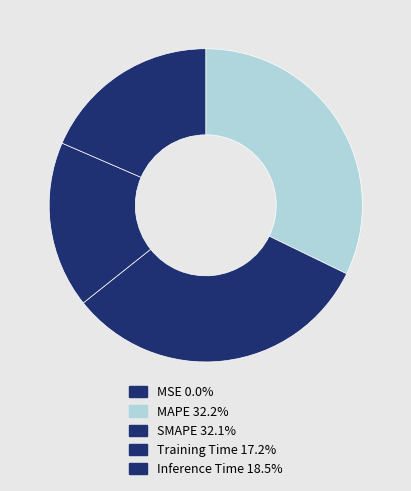

What is the largest slice in the pie chart?

MAPE